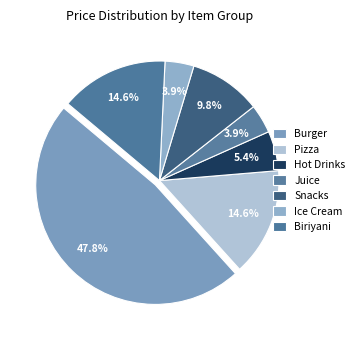

Is there a majority slice in this chart?

No